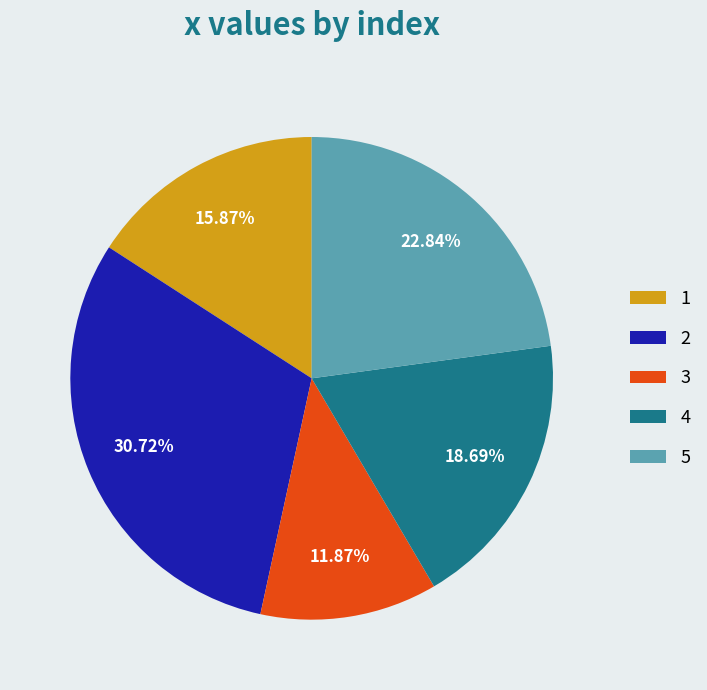

To the nearest percent, what portion does 2 represent?

31%